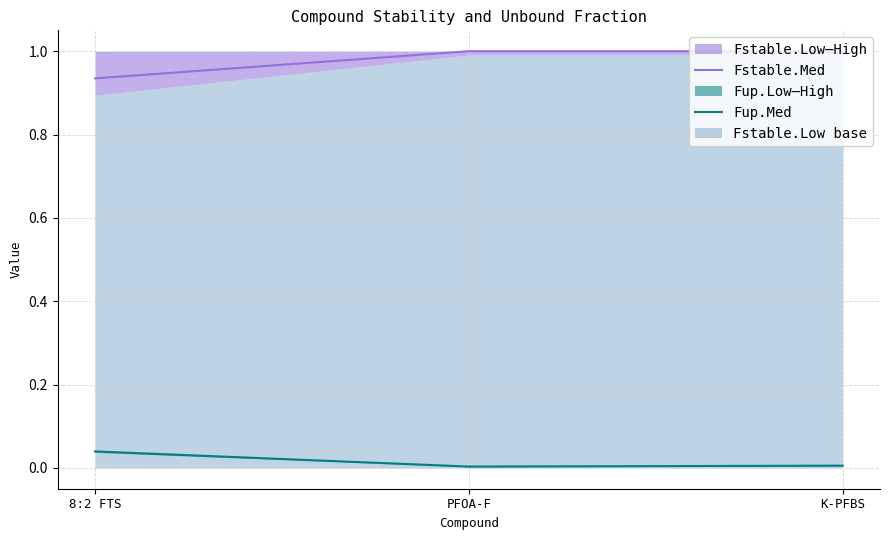

What is the sum of the Fstable.Med values at K-PFBS and 8:2 FTS?

1.9